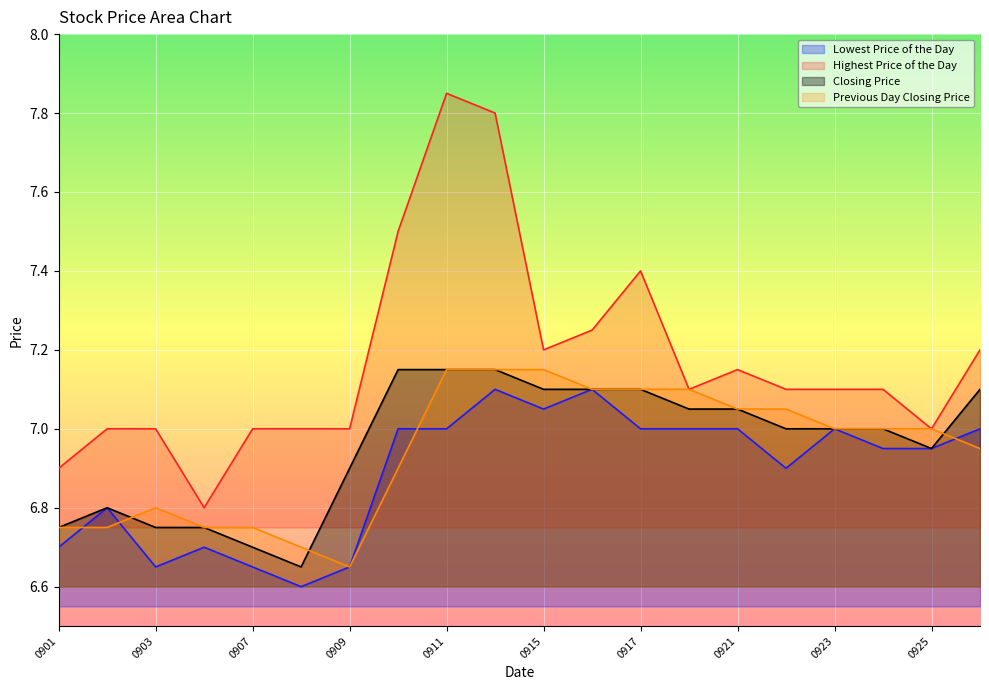

How many data points in Closing Price are above 7?

9